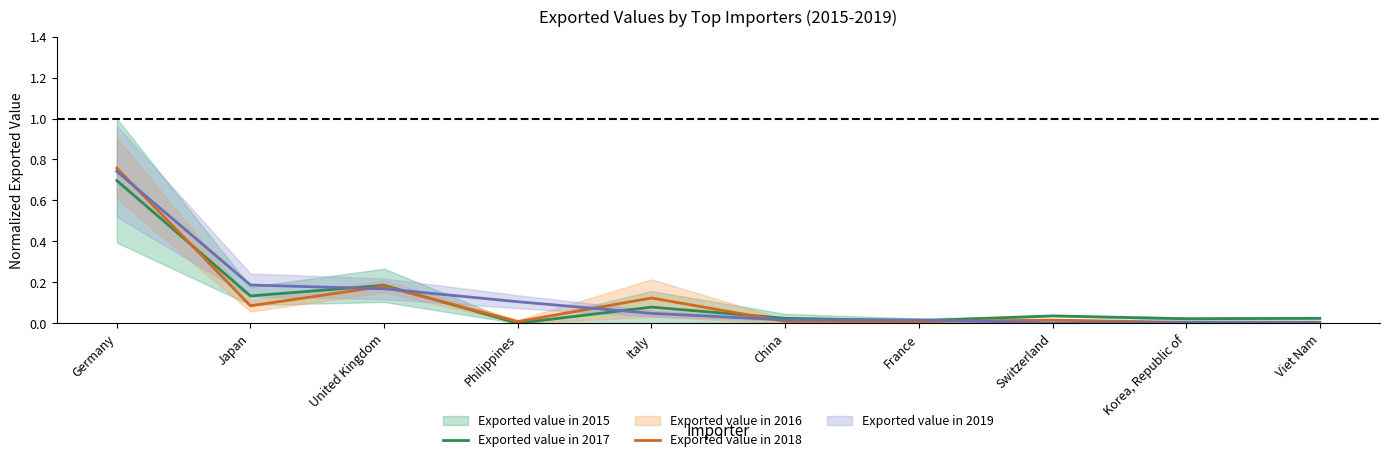

At how many categories does at least one series exceed 0?

10